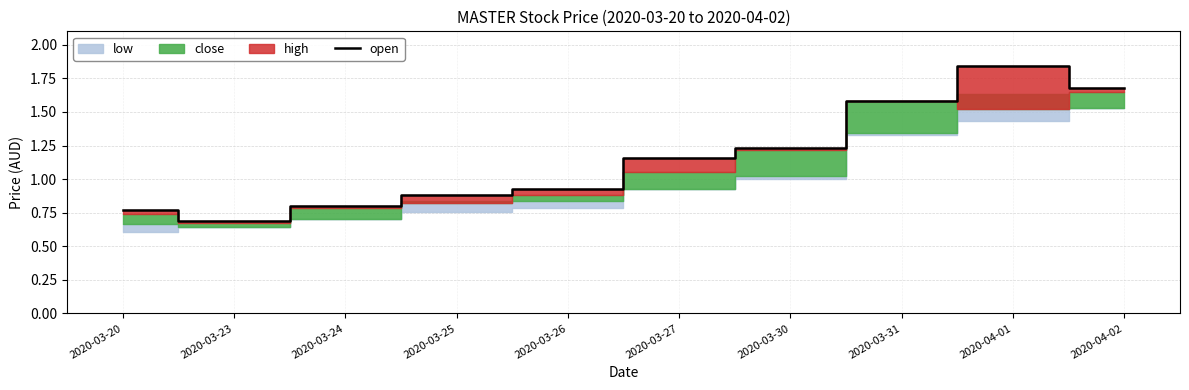

Does the chart display data point markers on the line(s)?

No